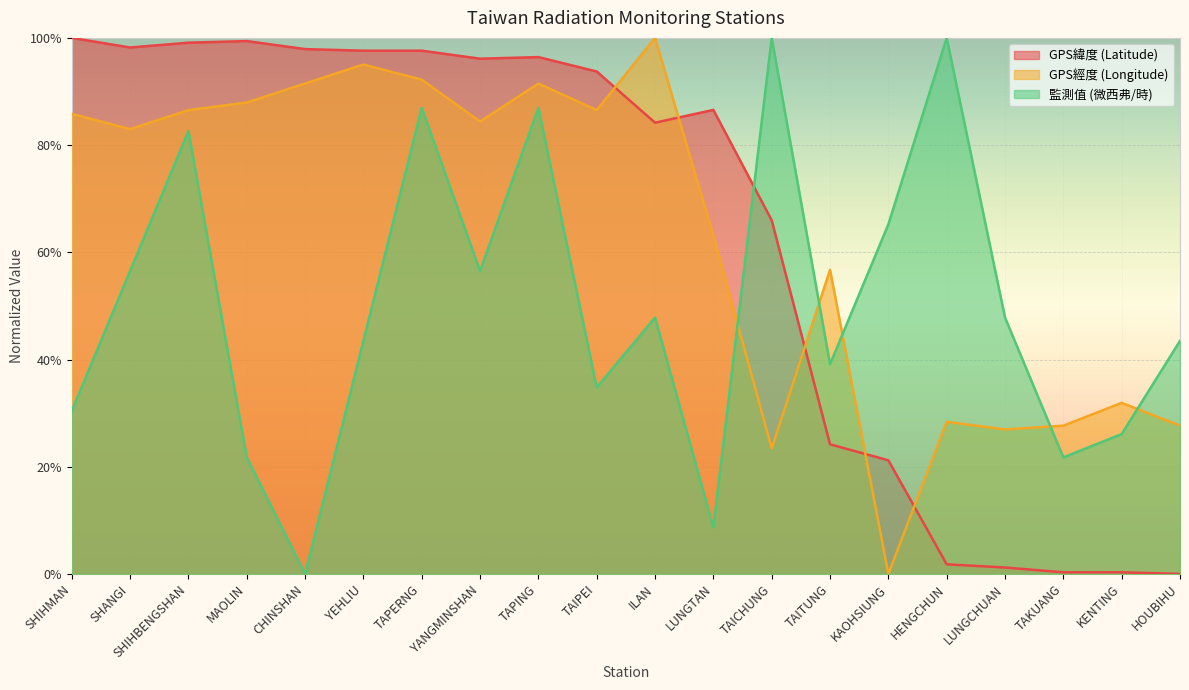

What is the difference between the second highest and minimum values in the GPS緯度 (Latitude) series?

1.0